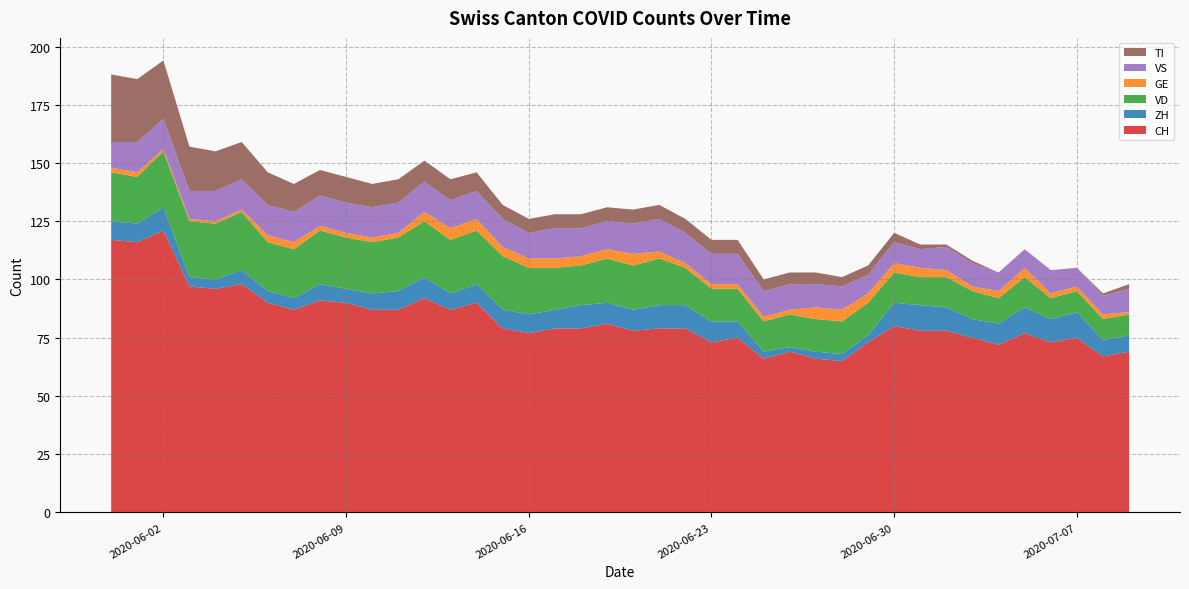

Reading left to right, what are all the values shown in this chart?

CH: 117	116	121	97	96	98	90	87	91	90	87	87	92	87	90	79	77	79	79	81	78	79	79	73	75	66	69	66	65	73	80	78	78	75	72	77	73	75	67	69
ZH: 8	8	10	4	4	6	5	5	7	6	7	8	9	7	8	8	8	8	10	9	9	10	10	9	7	3	2	3	3	3	10	11	10	8	9	11	10	11	7	7
VD: 21	20	24	24	24	25	21	21	23	22	22	23	24	23	23	23	20	18	17	19	19	20	16	14	14	13	14	14	14	14	13	12	13	12	11	13	9	9	9	9
GE: 2	2	1	1	1	1	3	3	2	2	2	2	4	5	5	4	4	4	4	4	5	3	2	2	2	2	2	5	5	4	4	4	3	2	3	4	2	2	2	1
VS: 11	13	13	12	13	13	13	13	13	13	13	13	13	12	12	12	11	13	12	12	13	14	13	13	13	11	11	10	10	8	9	8	10	10	8	8	10	8	8	10
TI: 29	27	25	19	17	16	14	12	11	11	10	10	9	9	8	6	6	6	6	6	6	6	6	6	6	5	5	5	4	4	4	2	1	1	0	0	0	0	1	2